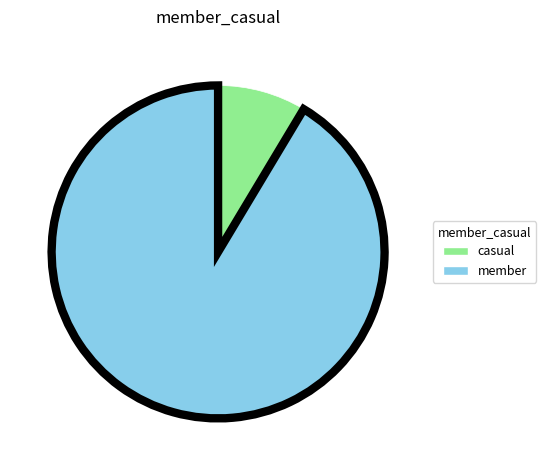

Which has a higher value, member or casual?

member